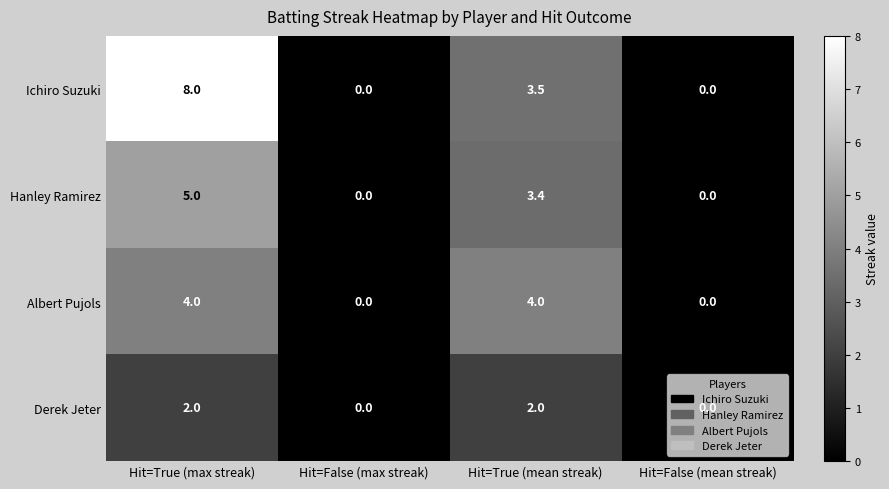

Between Hit=True (mean streak) and Hit=False (mean streak), which series saw the biggest shift?

Albert Pujols